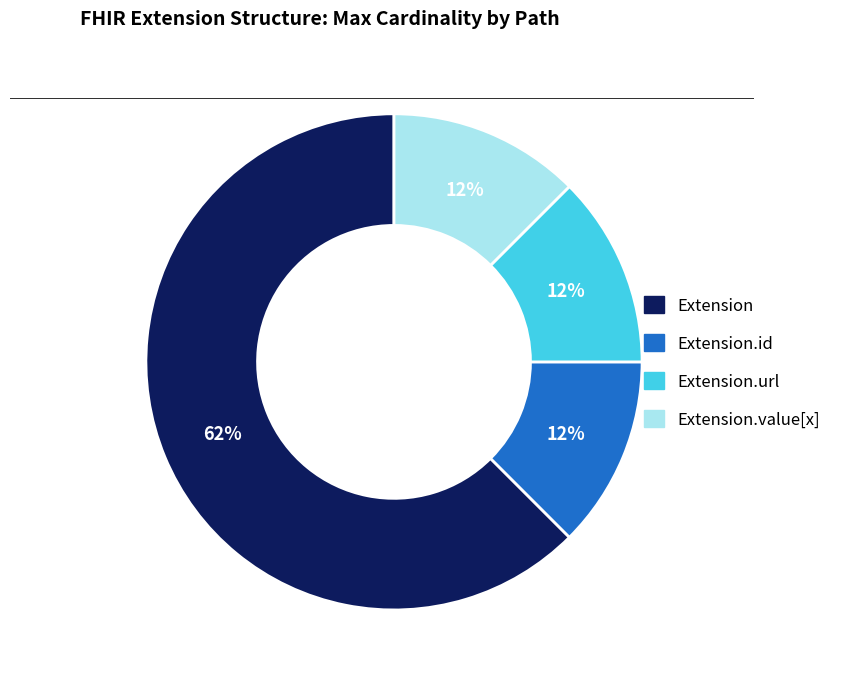

Does any single category account for the majority?

Yes